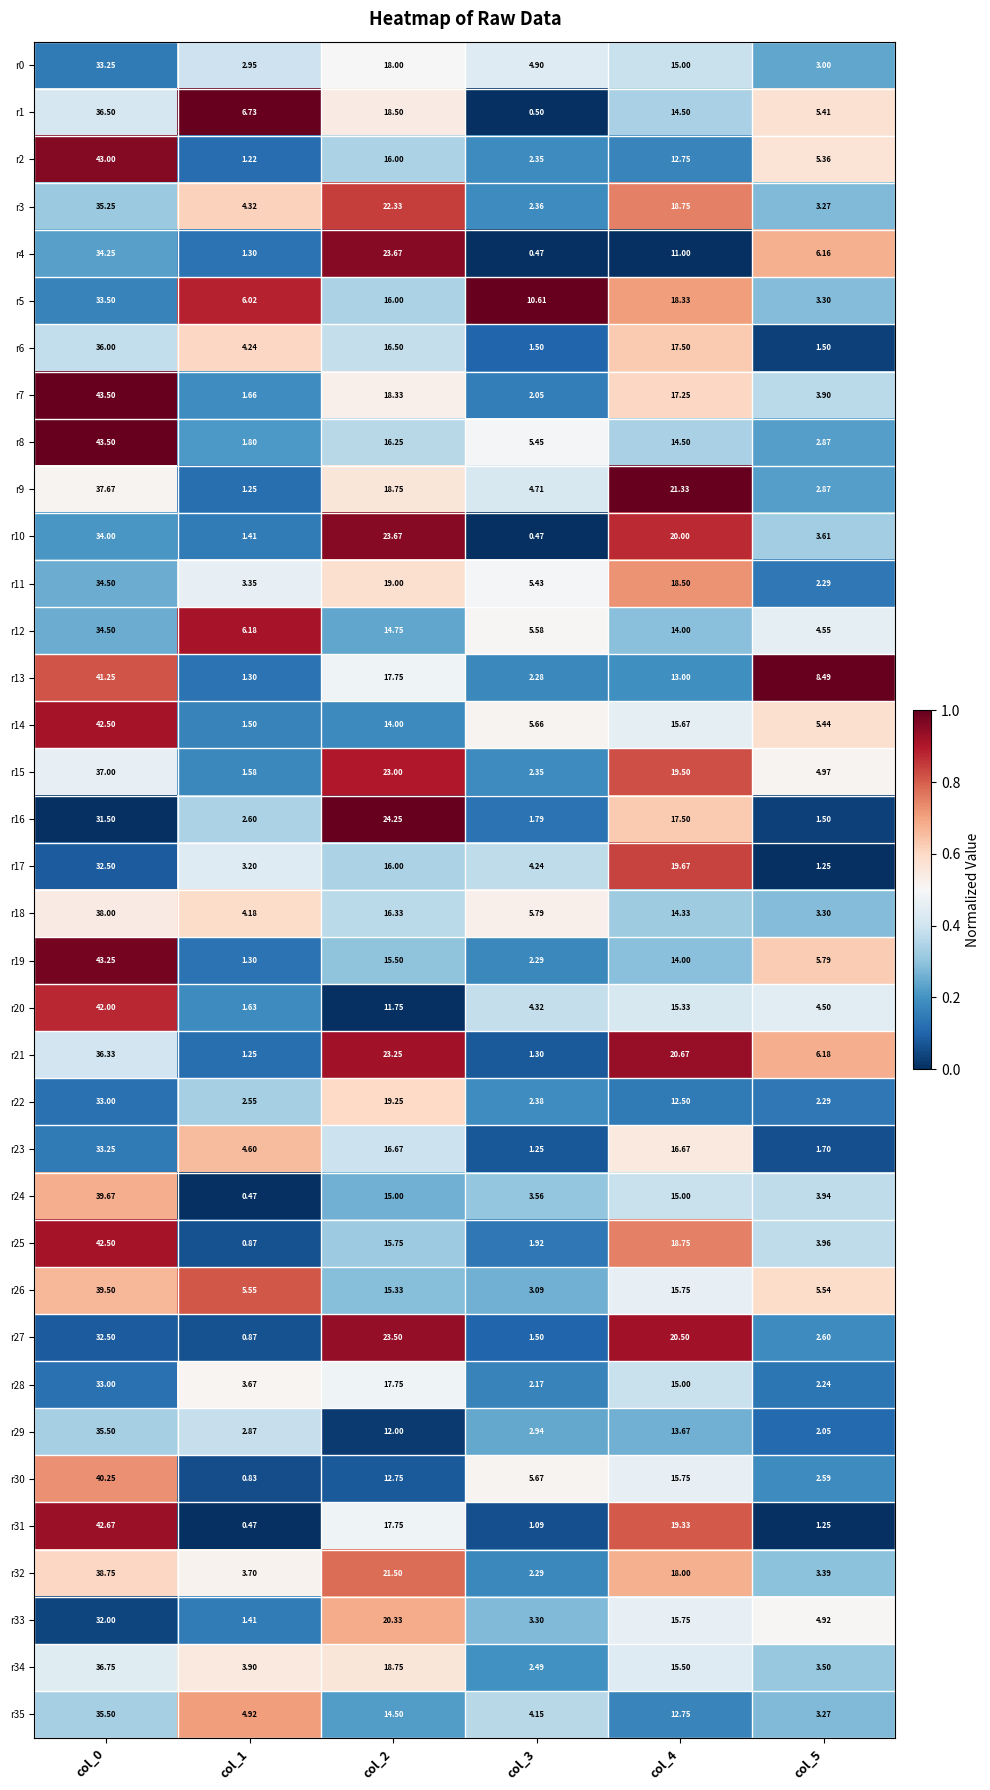

Is the value of r29 at col_5 greater than the value of r14 at col_0?

No